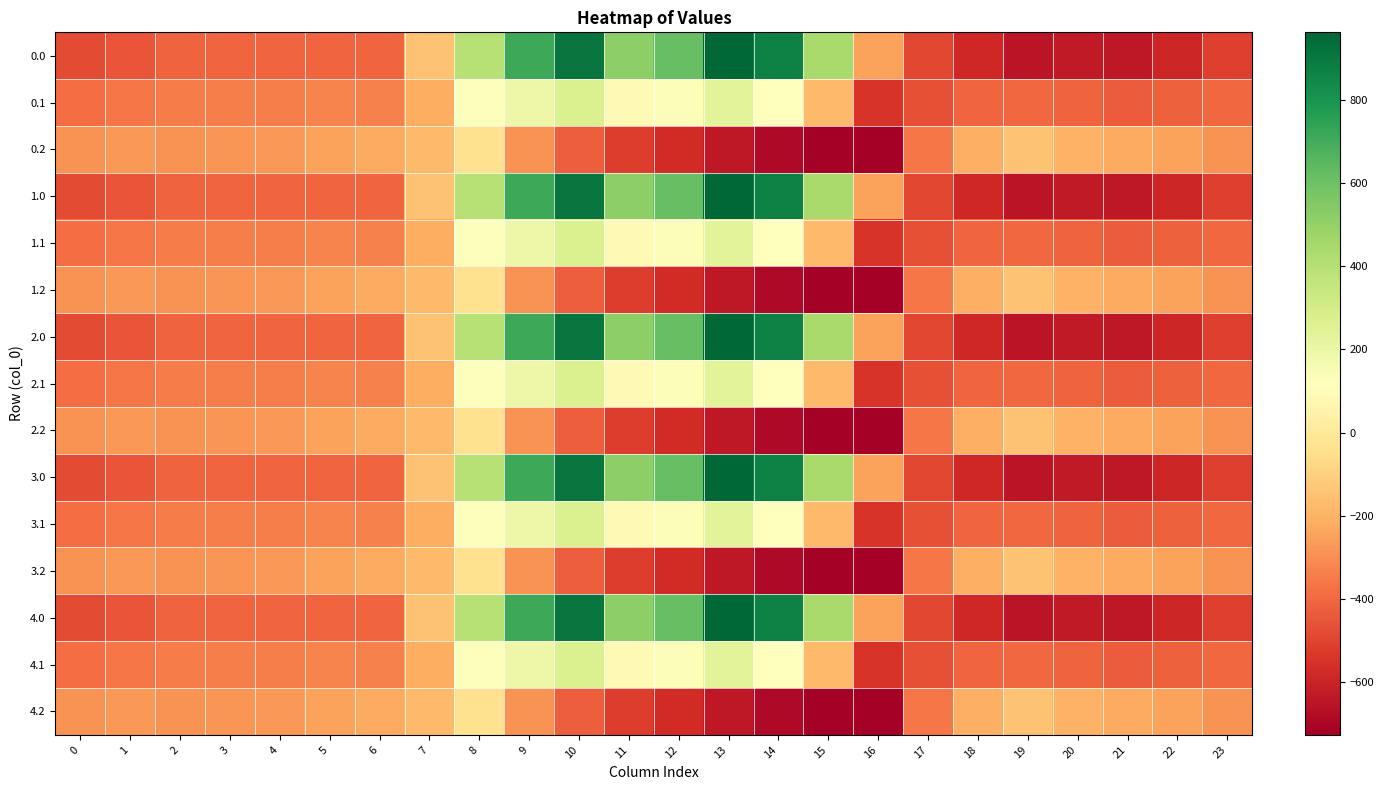

What is the total value across all series at 14?

1482.5